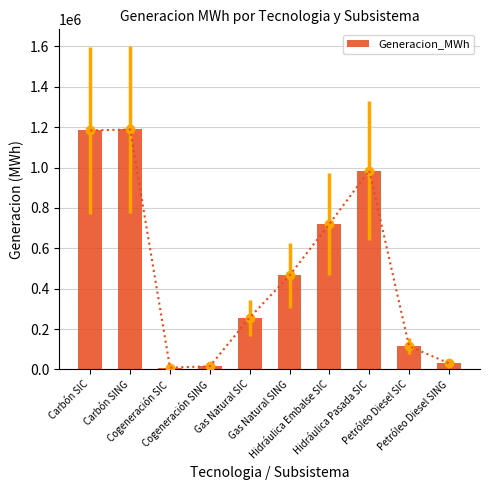

List the labels in order of value, smallest first.

Cogeneración SIC, Cogeneración SING, Petróleo Diesel SING, Petróleo Diesel SIC, Gas Natural SIC, Gas Natural SING, Hidráulica Embalse SIC, Hidráulica Pasada SIC, Carbón SIC, Carbón SING